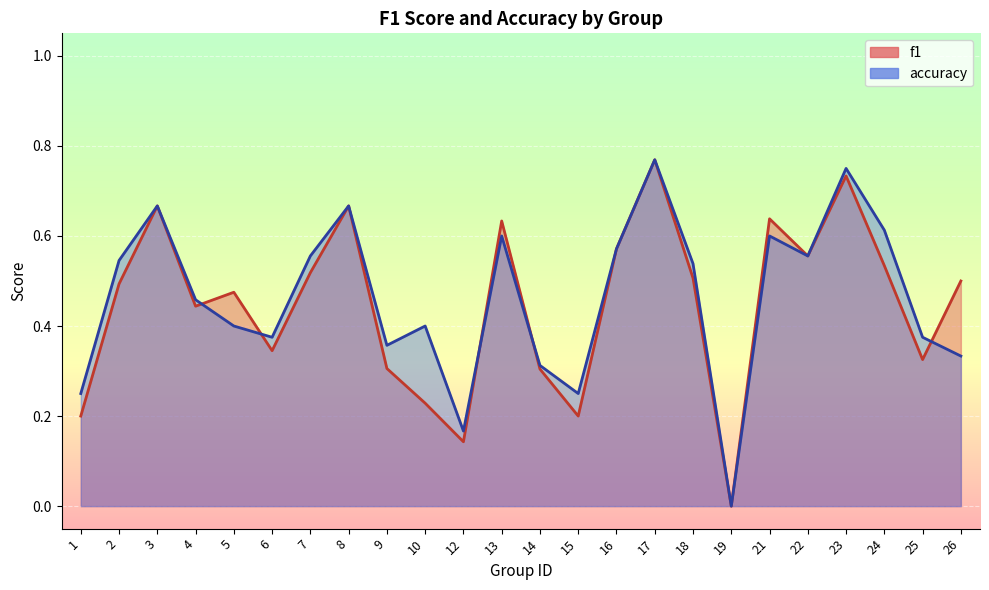

What is the sum of the f1 values at 21 and 22?

1.2